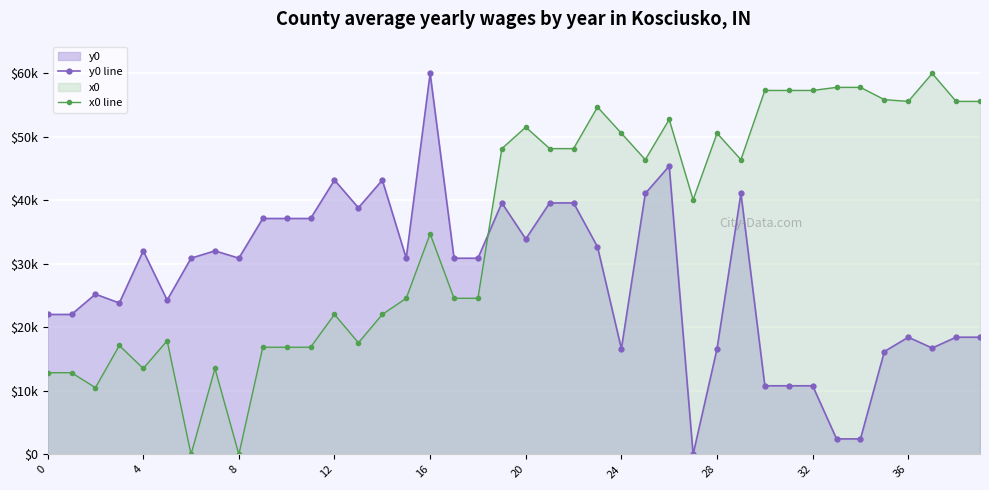

Which series changed the most between 18 and 26?

x0 line